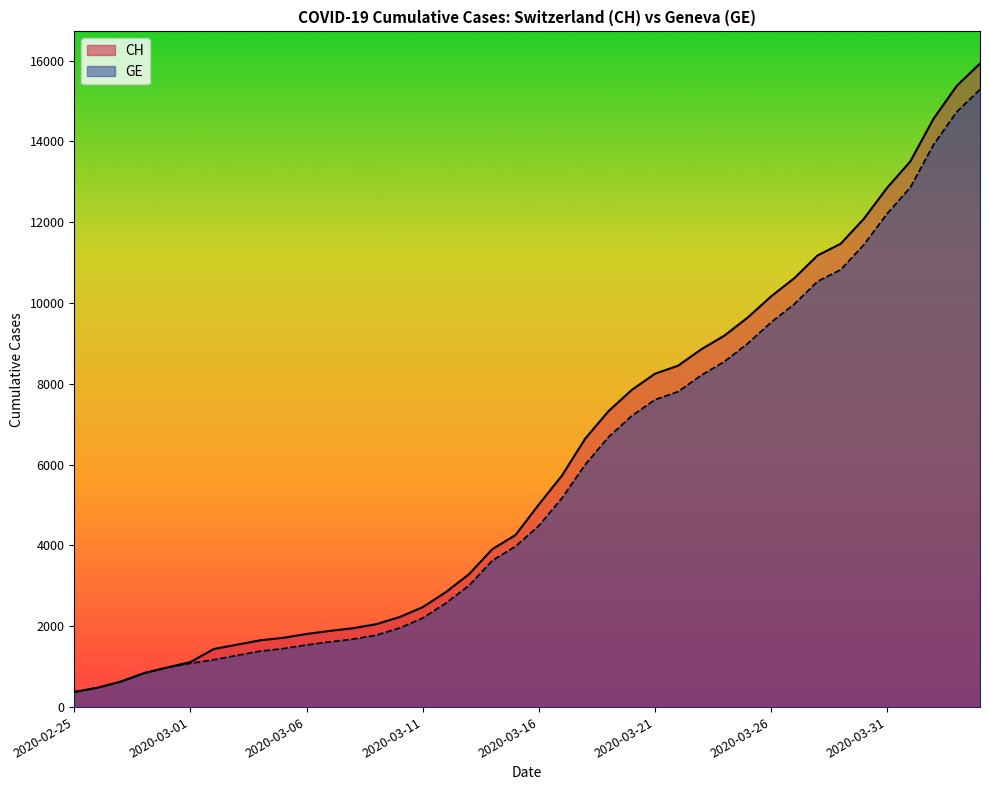

What is the minimum value for CH?

375